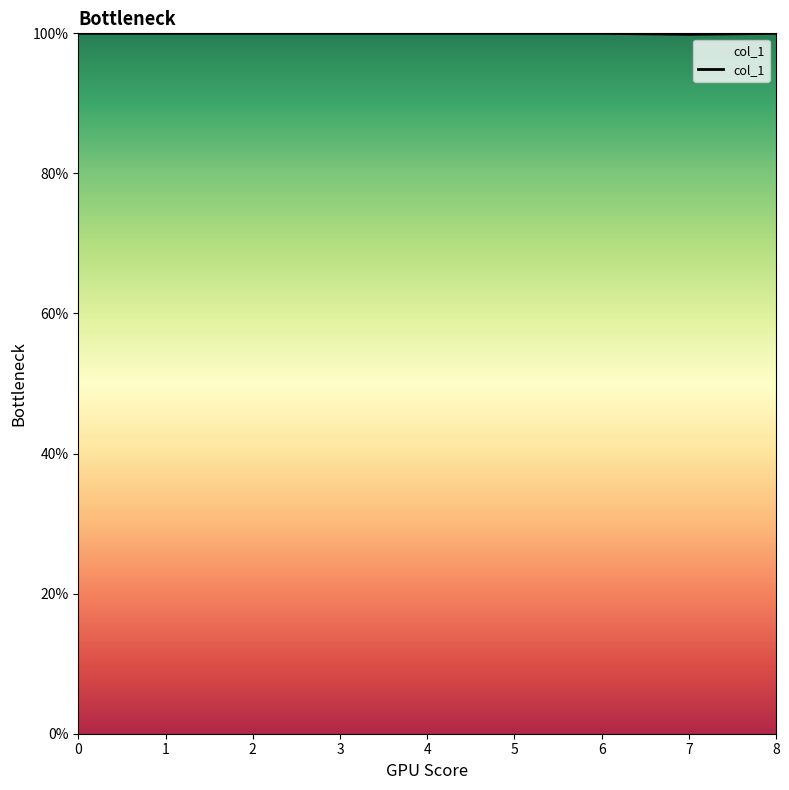

List the labels in order of value, largest first.

0, 1, 2, 3, 4, 5, 6, 8, 7